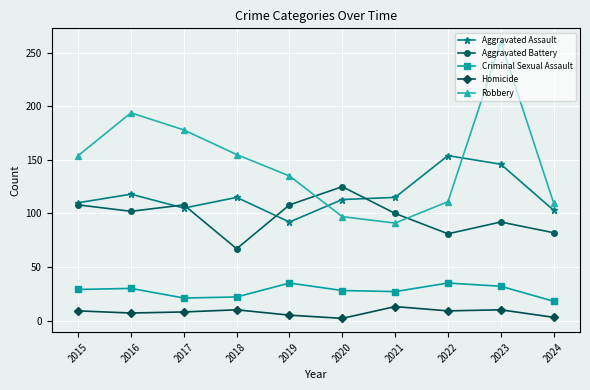

Read the Aggravated Assault value at 2022, to the nearest 5.

155